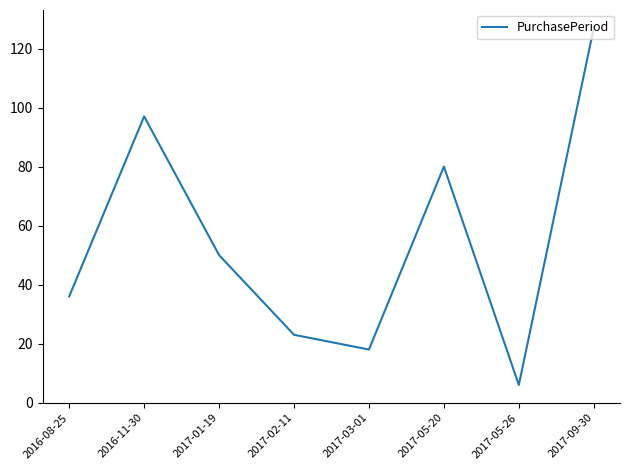

Rank the categories by value from highest to lowest.

2017-09-30, 2016-11-30, 2017-05-20, 2017-01-19, 2016-08-25, 2017-02-11, 2017-03-01, 2017-05-26